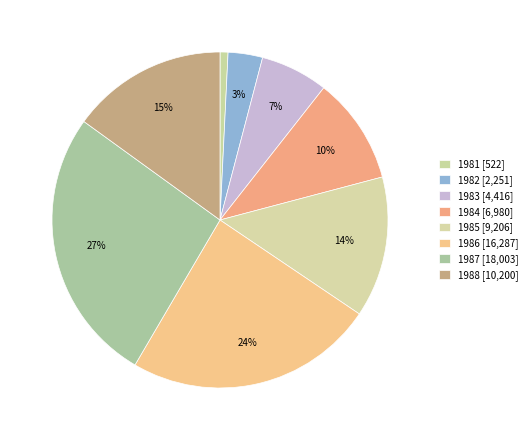

Combined, do 1986 and 1981 account for over 50%?

No